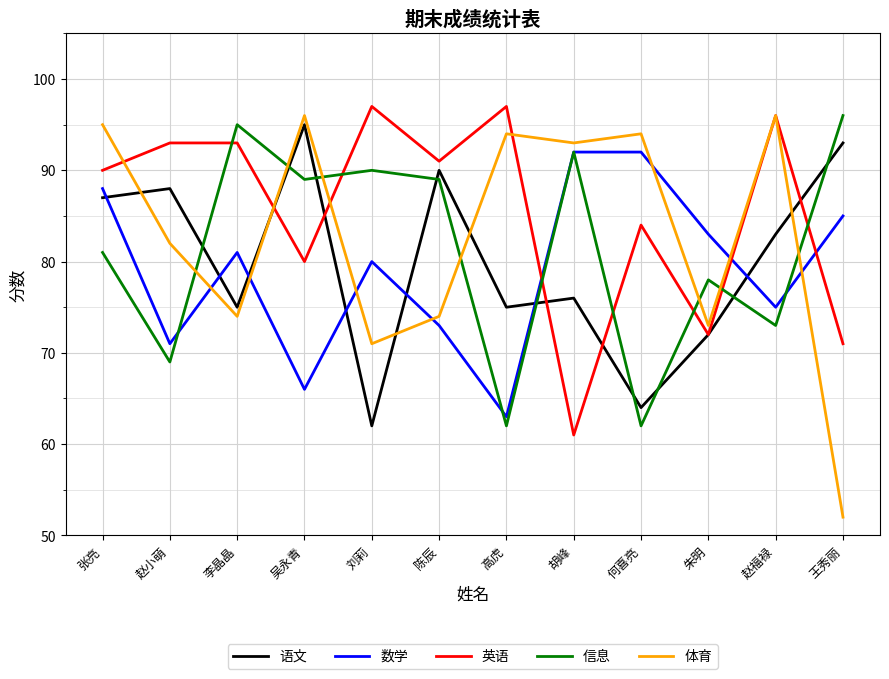

True or false: 英语 and 语文 intersect in this chart.

True